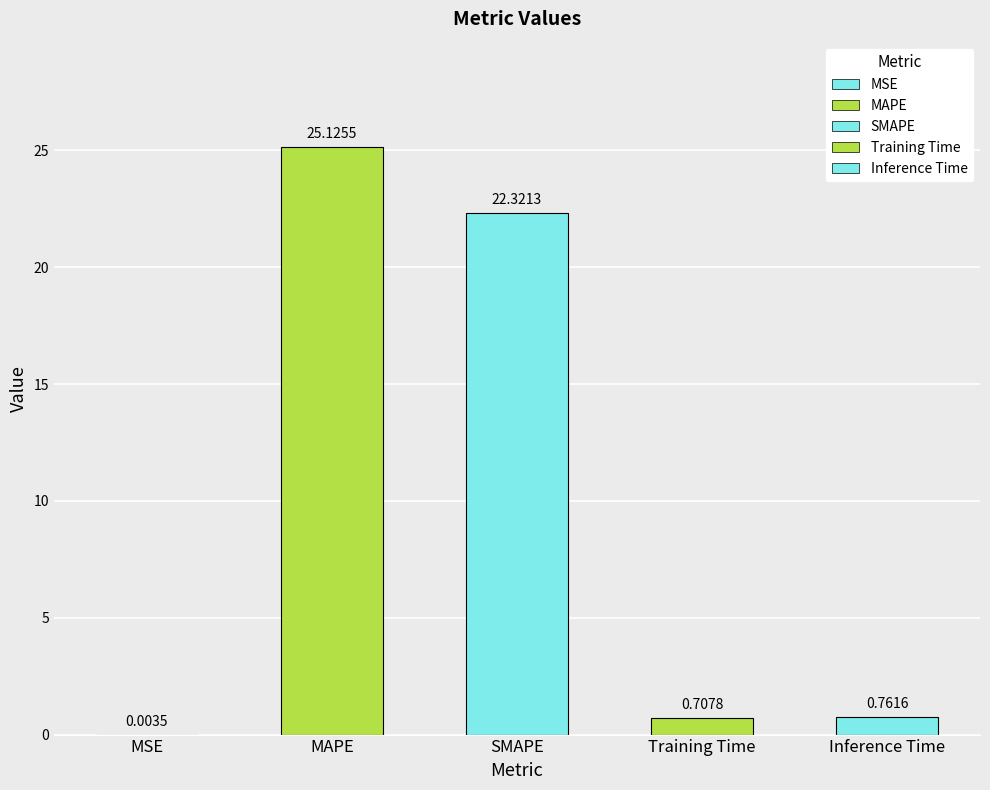

List the labels in order of value, smallest first.

MSE, Training Time, Inference Time, SMAPE, MAPE